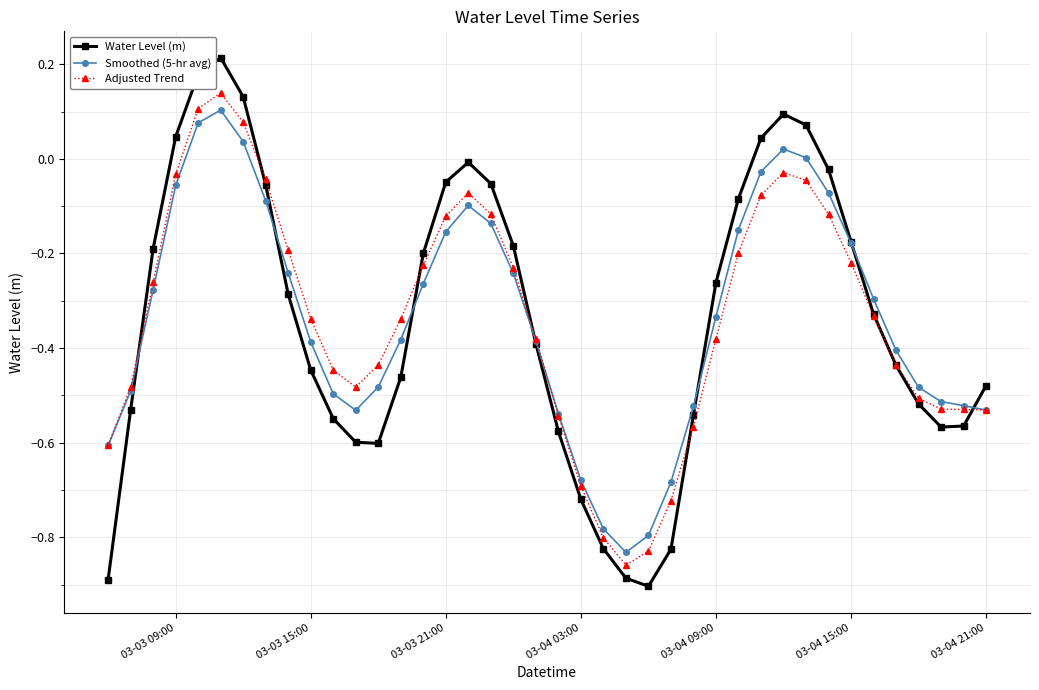

How many interior local peaks does the Water Level (m) series have?

3